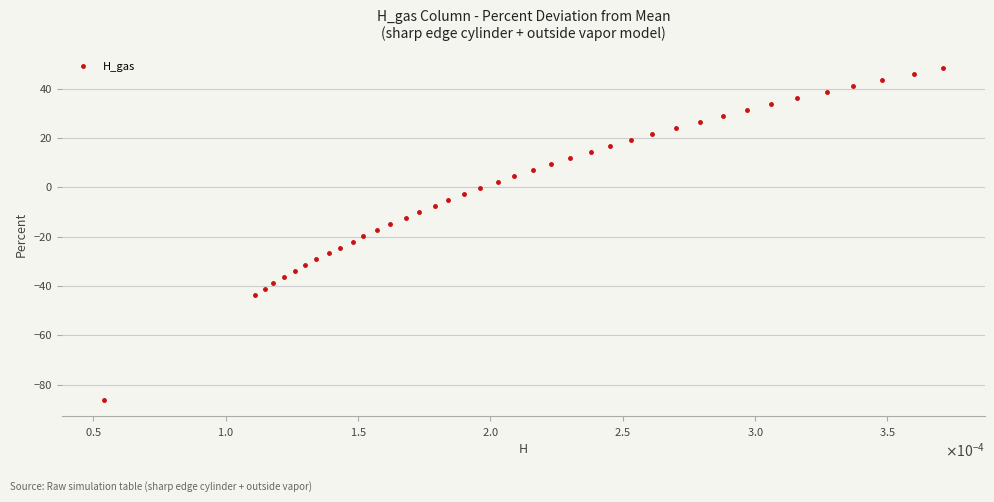

What is the difference between the maximum and minimum values?

134.3